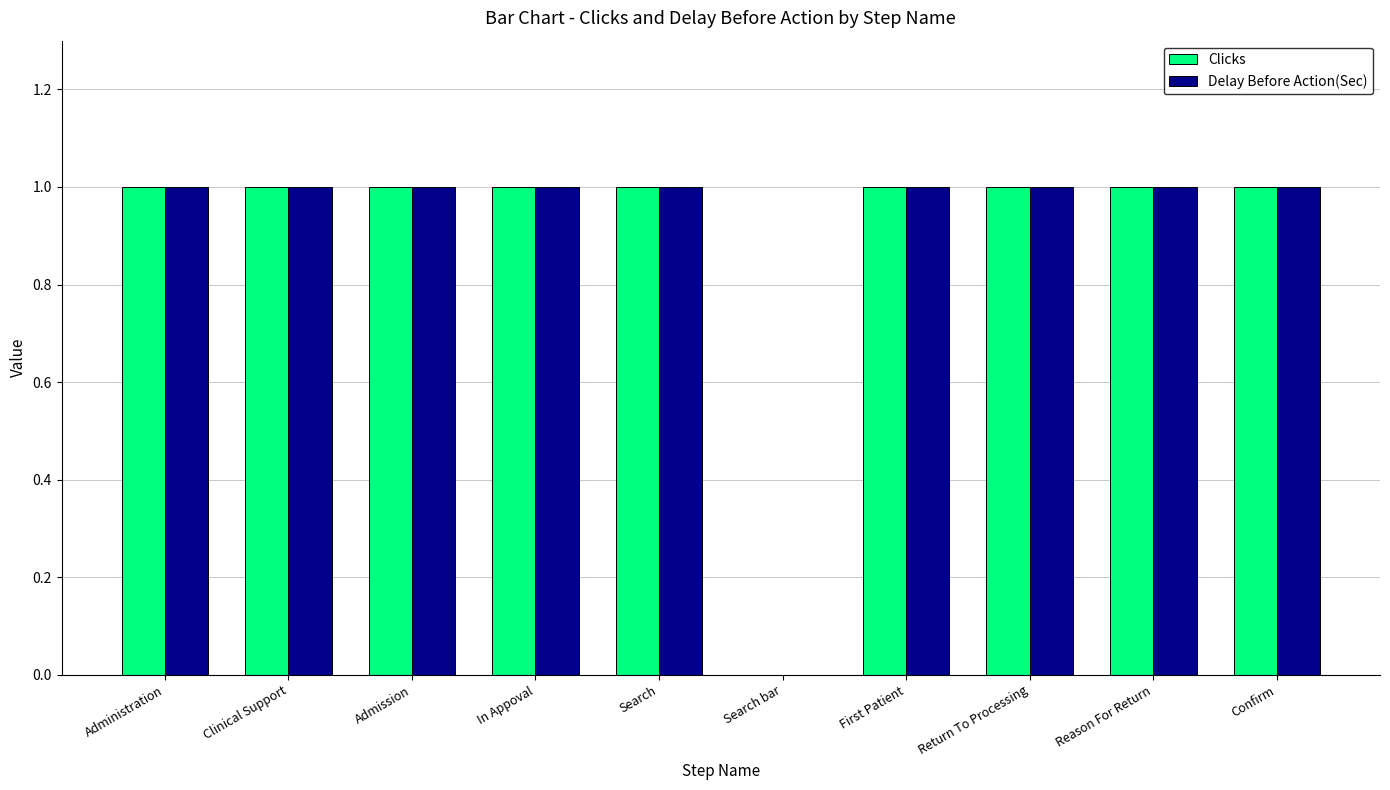

True or false: Delay Before Action(Sec) has a value of 2 at Search.

False